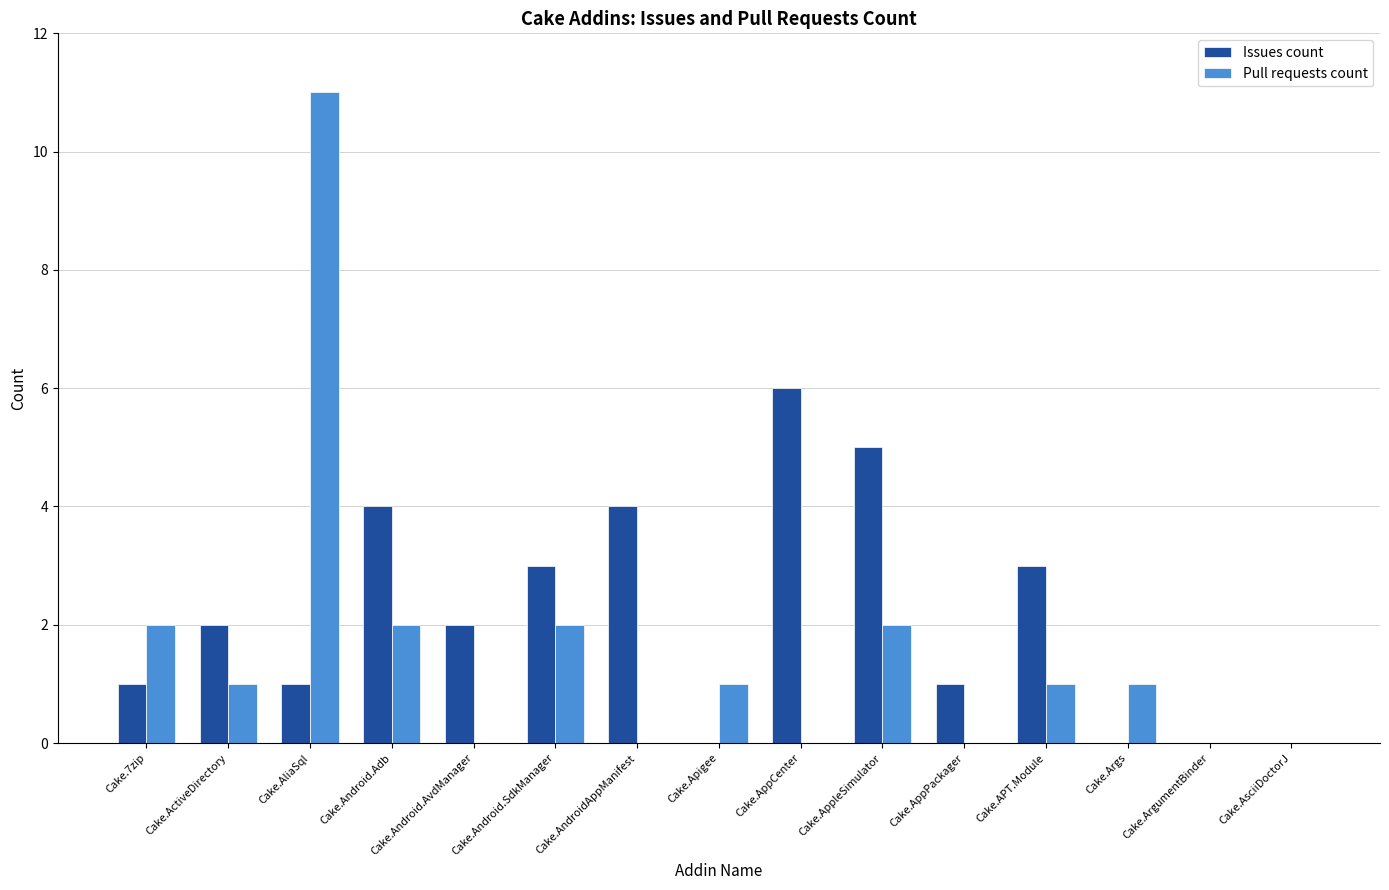

What is the maximum value for Issues count?

6